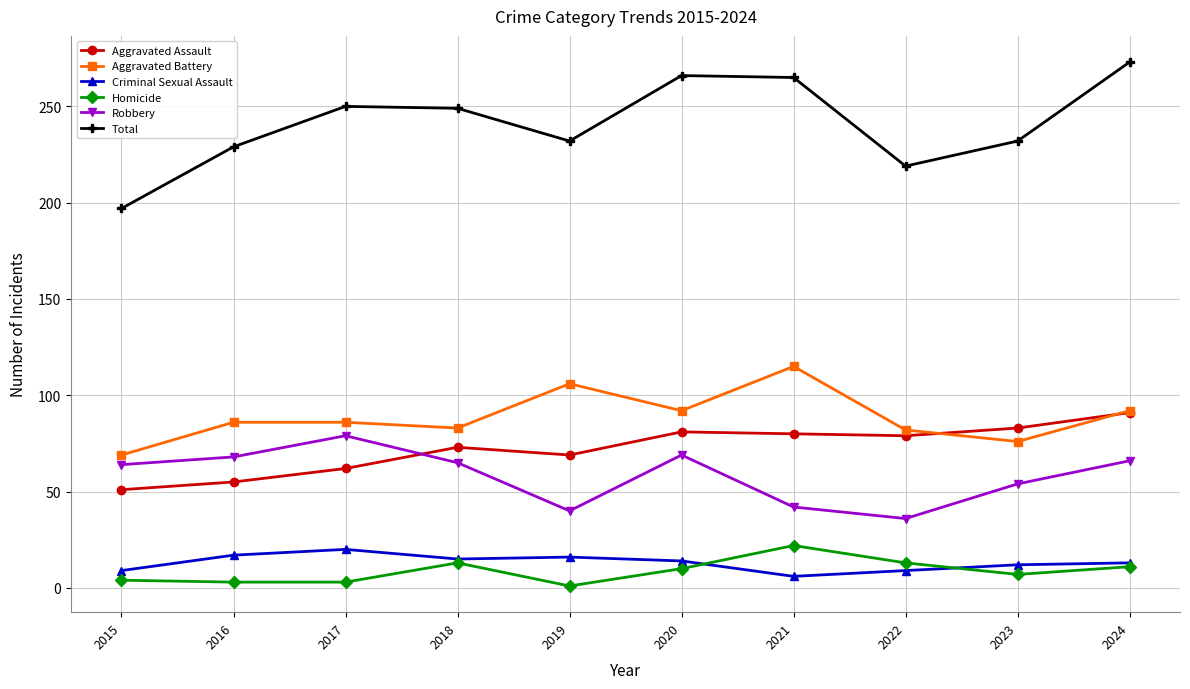

The value of Homicide at 2018 is 13. True or false?

True